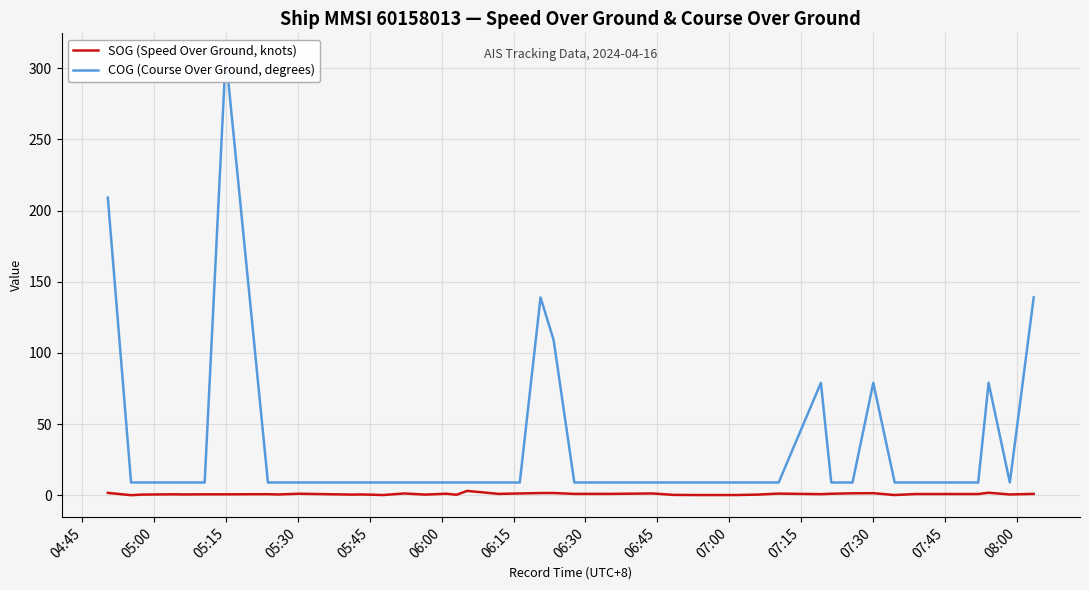

True or false: SOG (Speed Over Ground, knots) and COG (Course Over Ground, degrees) cross at least once.

False